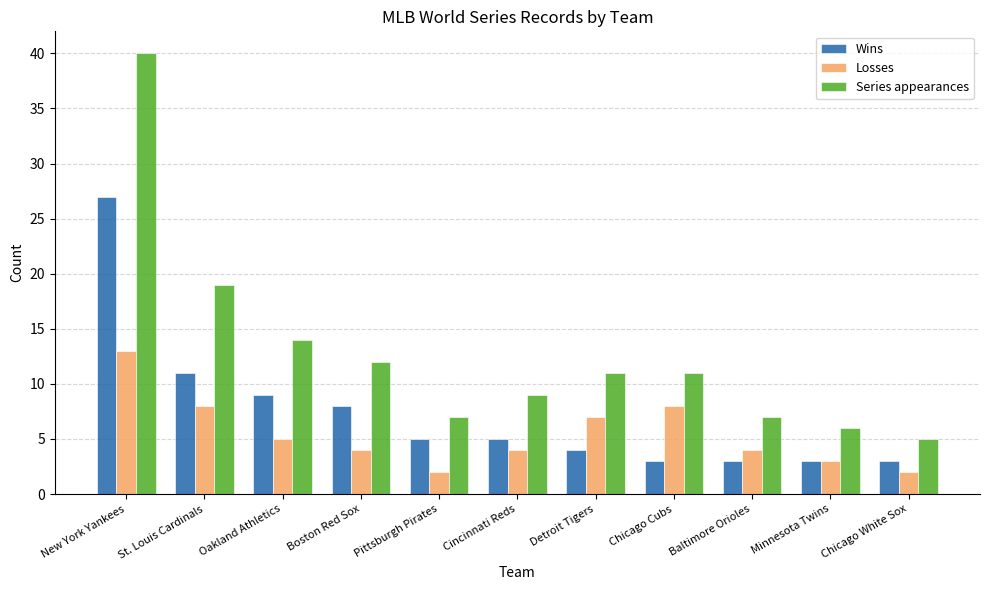

Which series has the largest total across all categories?

Series appearances